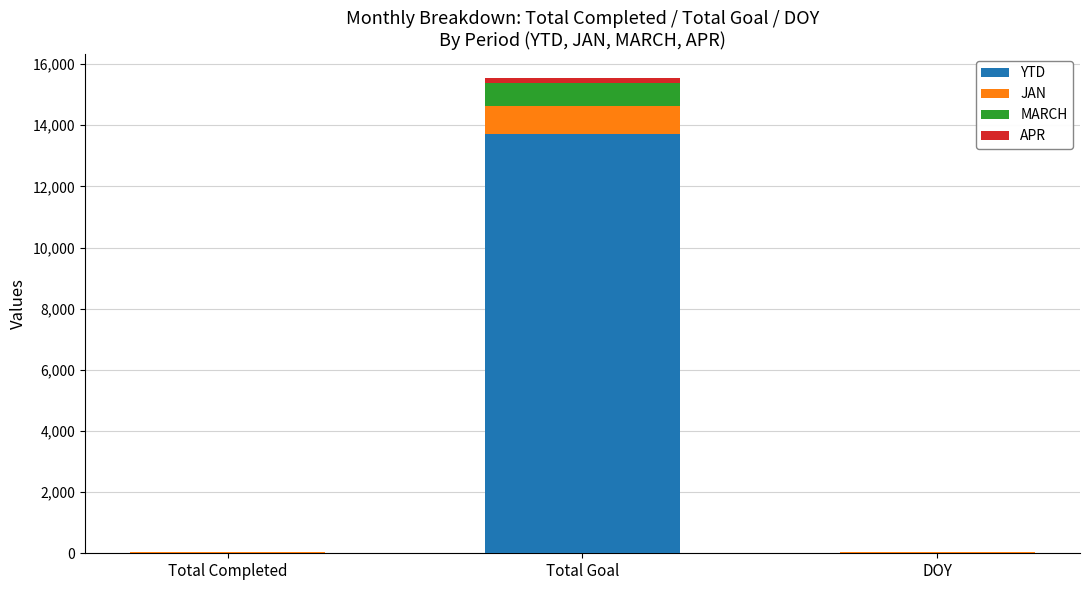

Where is YTD nearest to the value 6868?

Total Completed